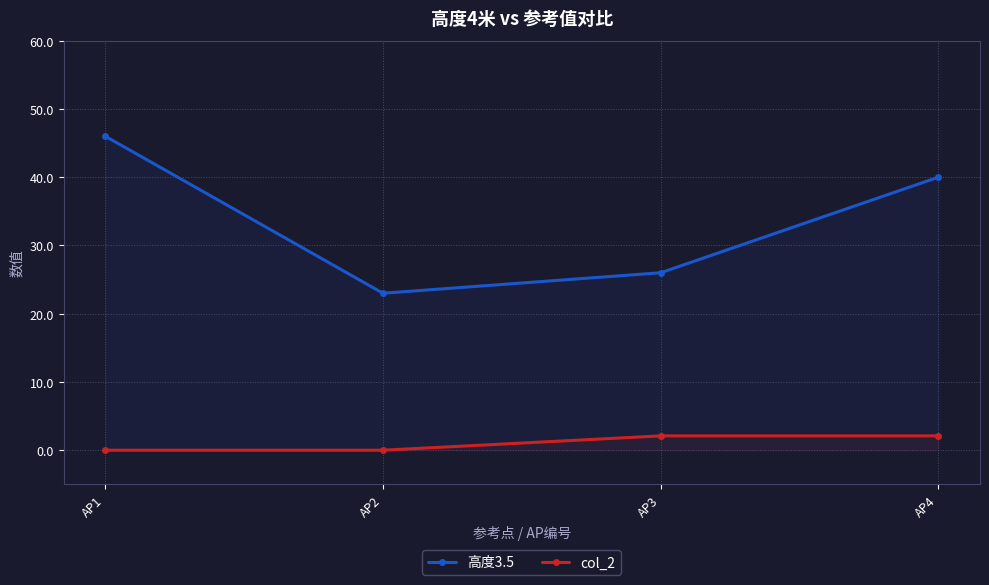

True or false: col_2 and 高度3.5 intersect in this chart.

False